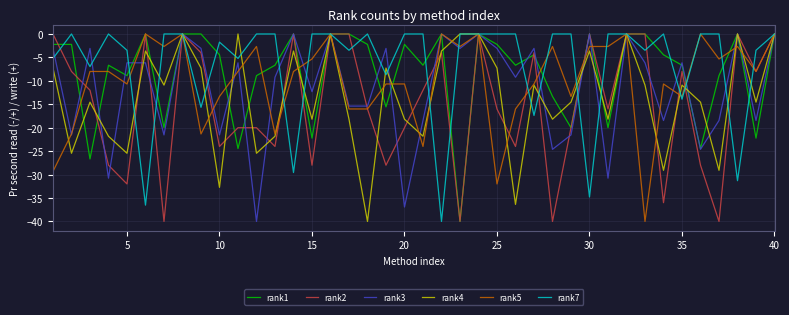

Rank the series by their average value, from highest to lowest.

rank7, rank1, rank5, rank3, rank4, rank2